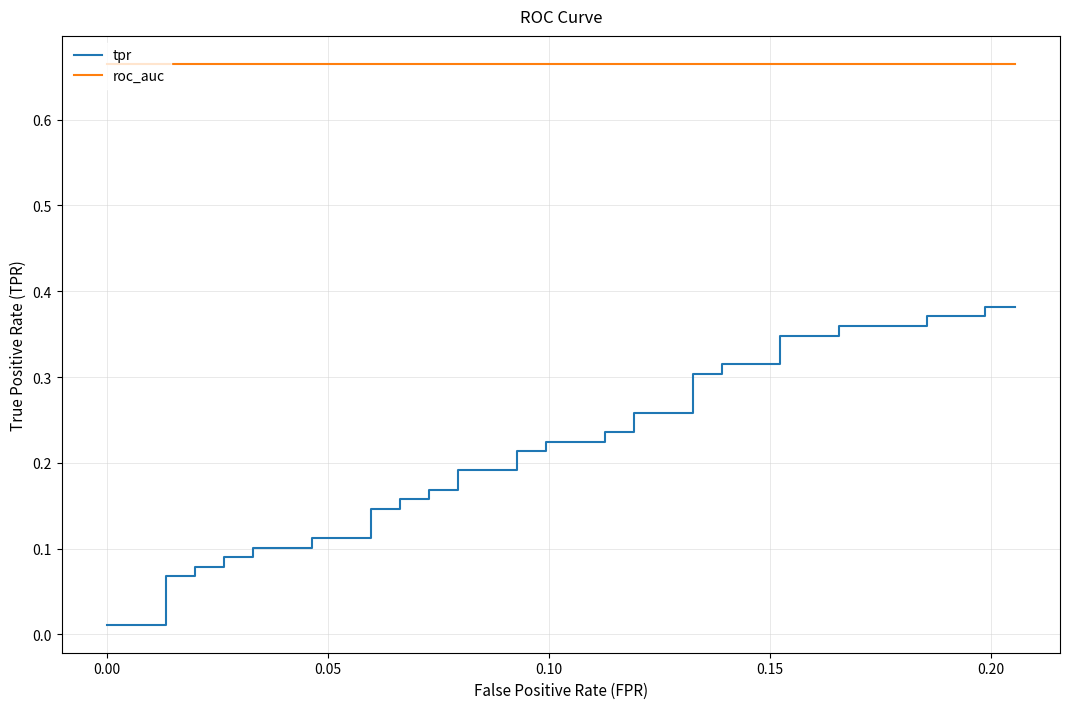

What is the average value of the roc_auc series?

0.7